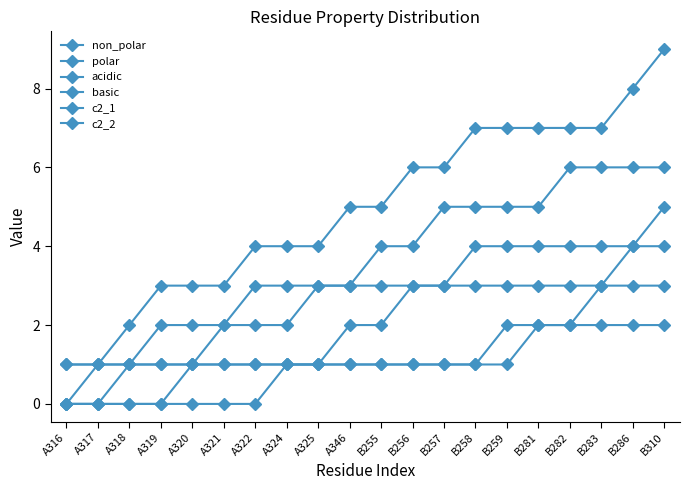

Count the number of categories in the chart.

20